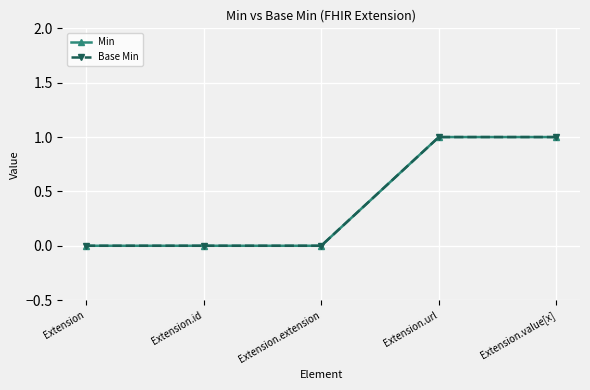

True or false: Min and Base Min intersect in this chart.

False